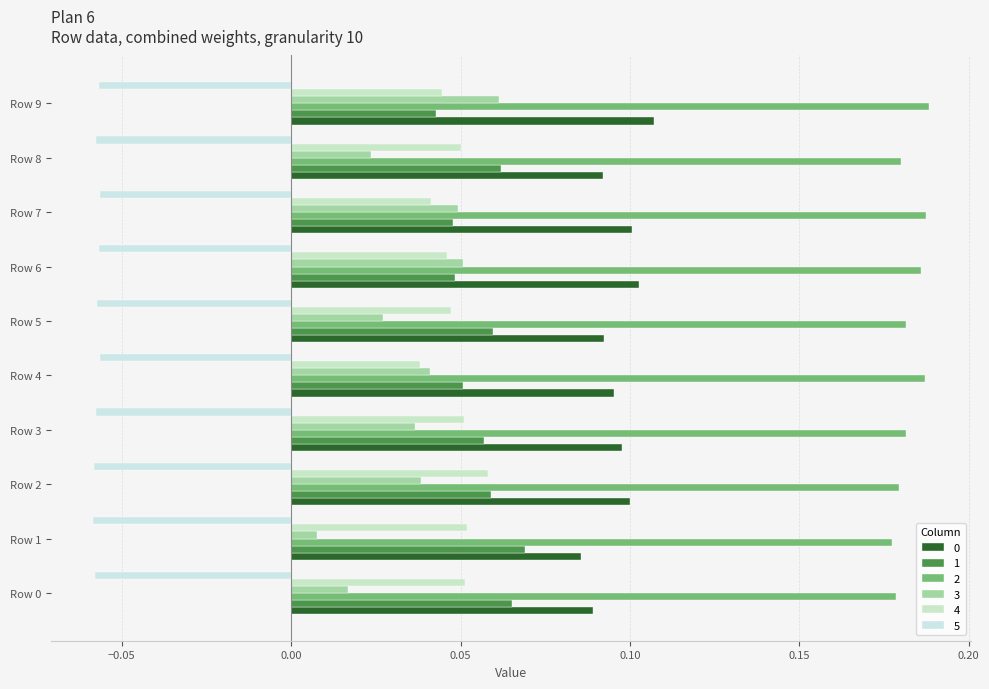

Reading left to right, transcribe all the data shown in this chart.

0: 0.1	0.1	0.1	0.1	0.1	0.1	0.1	0.1	0.1	0.1
1: 0.1	0.1	0.1	0.1	0.1	0.1	0.0	0.0	0.1	0.0
2: 0.2	0.2	0.2	0.2	0.2	0.2	0.2	0.2	0.2	0.2
3: 0.0	0.0	0.0	0.0	0.0	0.0	0.1	0.0	0.0	0.1
4: 0.1	0.1	0.1	0.1	0.0	0.0	0.0	0.0	0.1	0.0
5: -0.1	-0.1	-0.1	-0.1	-0.1	-0.1	-0.1	-0.1	-0.1	-0.1